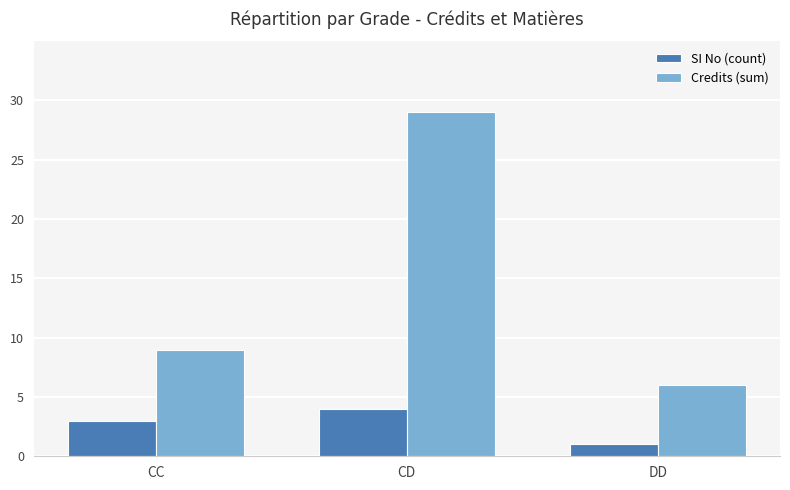

What is the lowest value of the SI No (count) series?

1